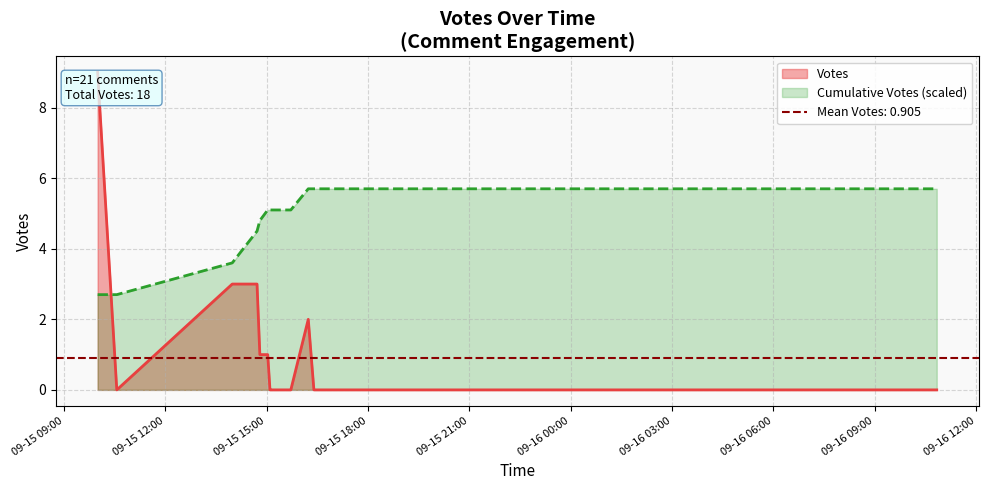

True or false: there are more than 2 points higher than both neighbors.

False